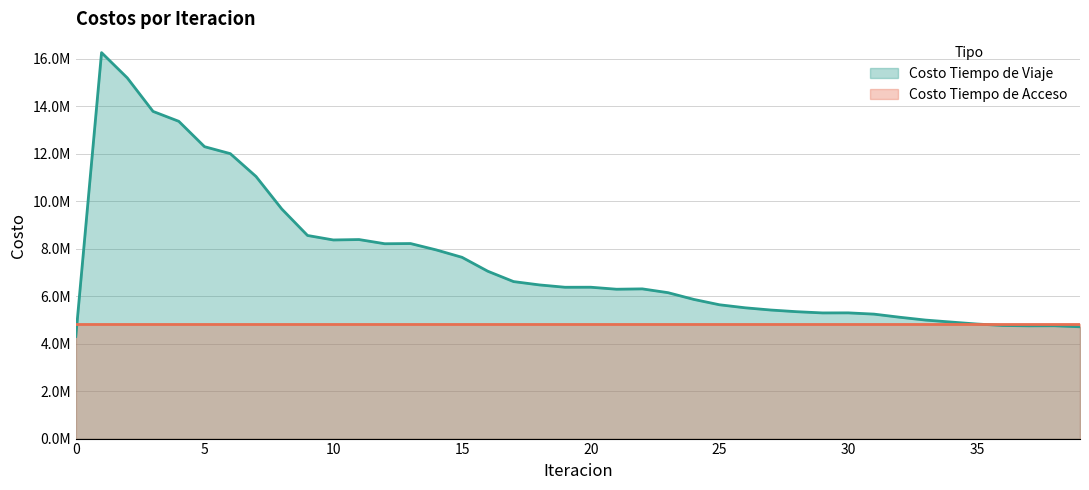

True or false: Costo Tiempo de Viaje and Costo Tiempo de Acceso intersect in this chart.

True